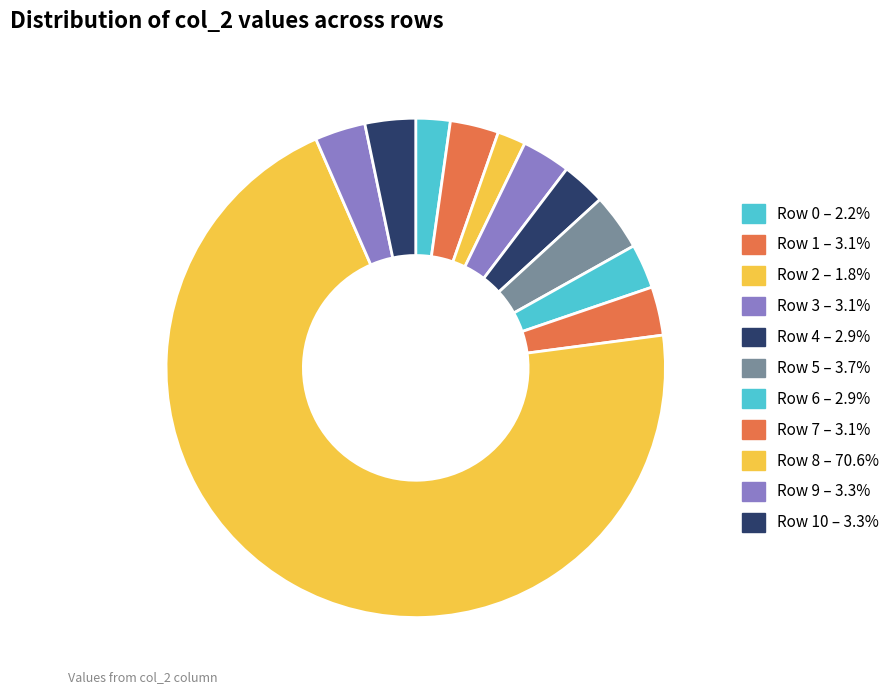

Which category has the biggest portion of the pie?

Row 8